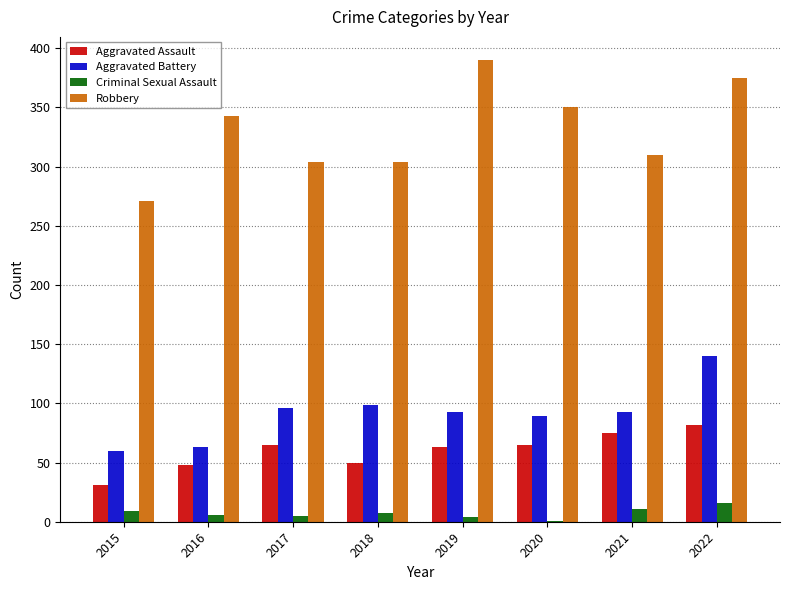

Is it true that Aggravated Assault equals 31 at 2015?

True